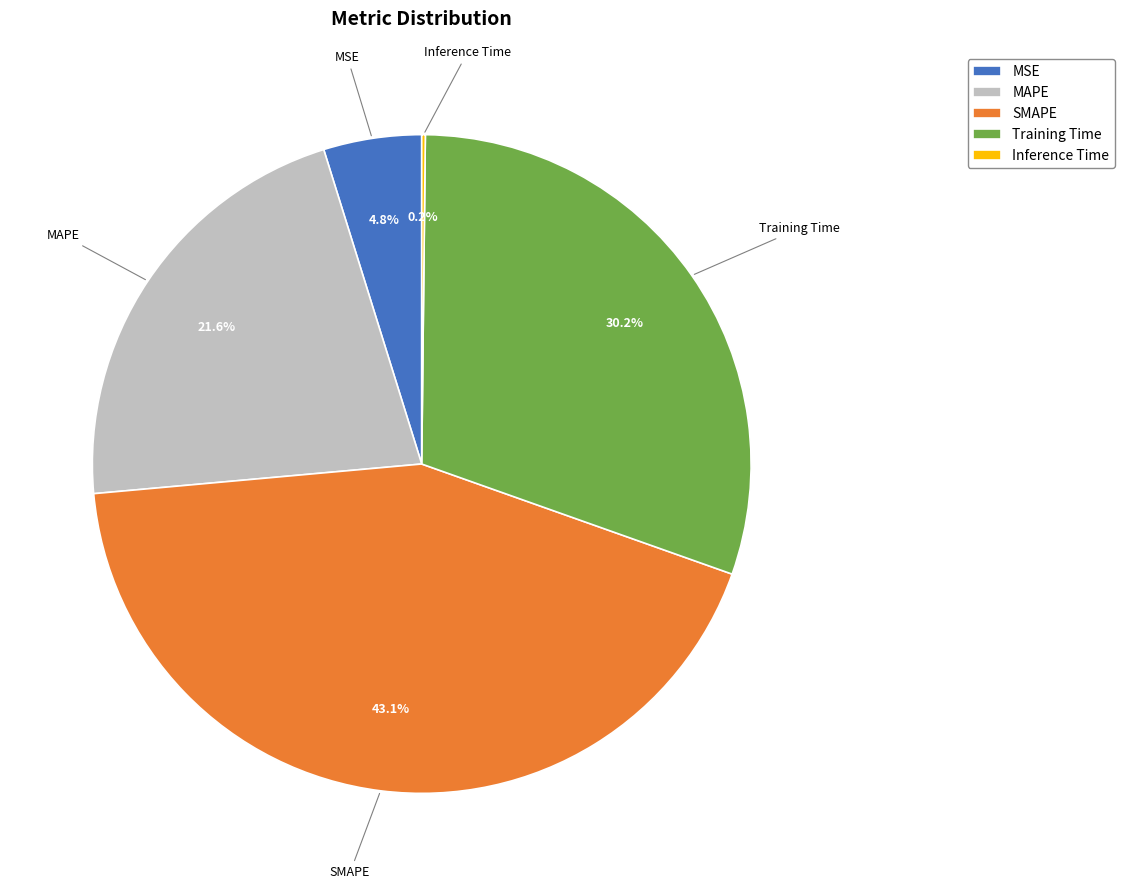

What portion of the pie excludes SMAPE?

56.9%